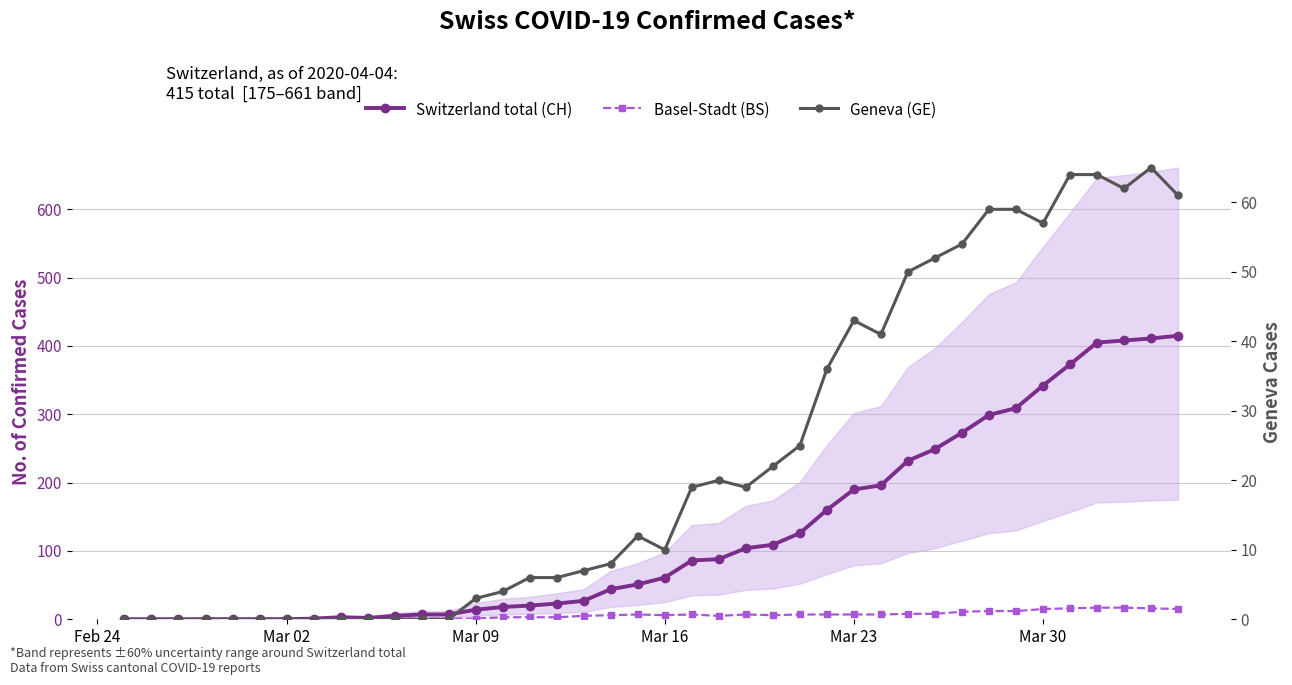

Reading left to right, transcribe all the data shown in this chart.

Switzerland total (CH): 0	0	0	0	0	0	0	1	3	2	5	7	7	14	18	20	23	27	44	51	61	86	88	104	109	126	160	190	196	232	249	273	299	309	342	373	405	408	411	415
Basel-Stadt (BS): 0	0	0	1	1	1	1	1	2	1	1	1	1	1	3	3	3	5	6	7	6	7	5	7	6	7	7	7	7	8	8	11	12	12	15	16	17	17	16	15
Geneva (GE): 0	0	0	0	0	0	0	0	0	0	0	0	0	3	4	6	6	7	8	12	10	19	20	19	22	25	36	43	41	50	52	54	59	59	57	64	64	62	65	61